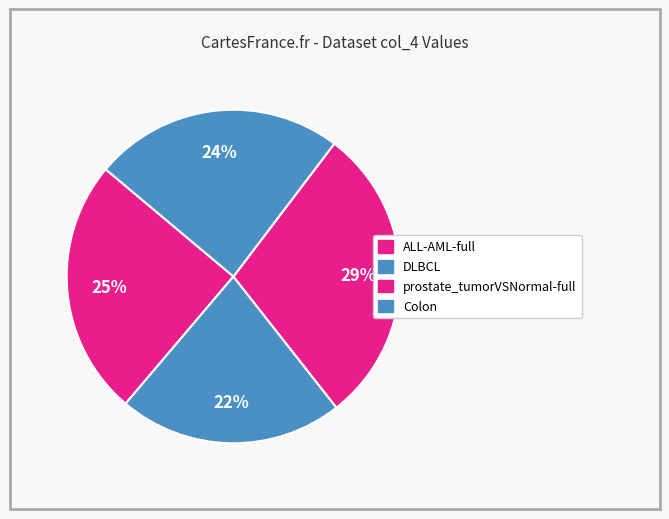

What is the largest slice in the pie chart?

prostate_tumorVSNormal-full